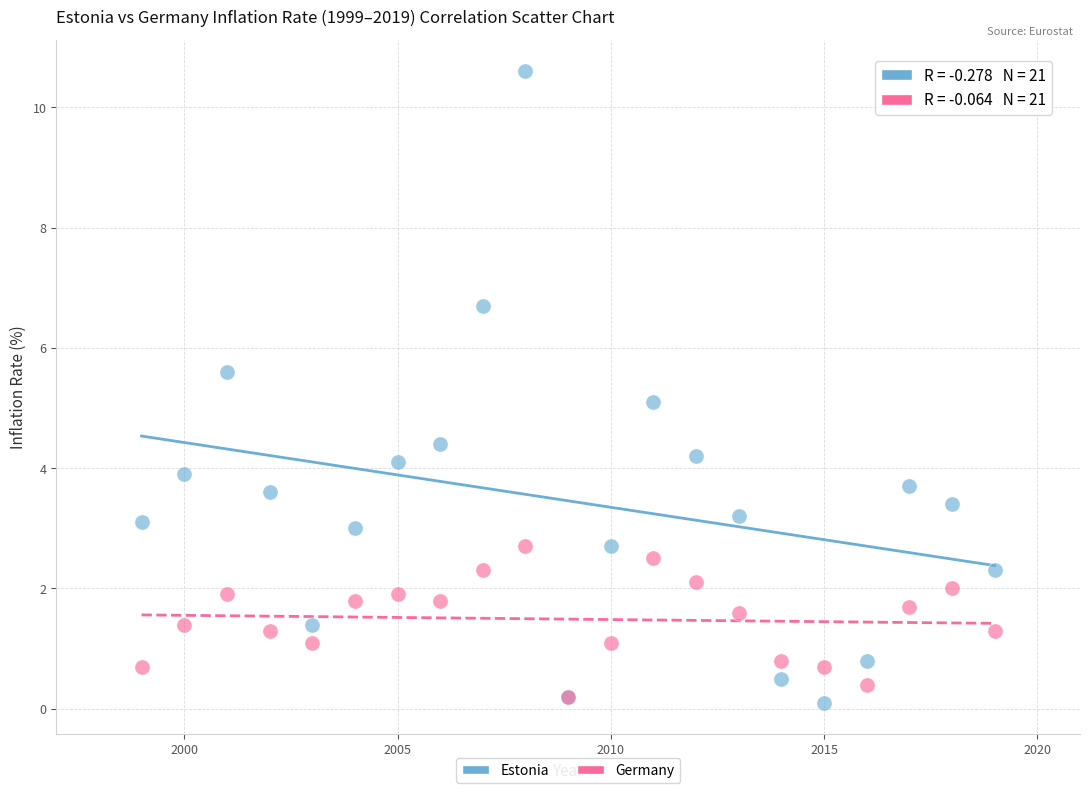

What are all the series names shown in the legend?

Estonia, Germany